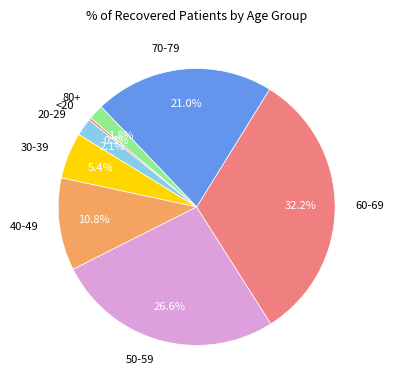

Which has a higher value, 70-79 or 40-49?

70-79